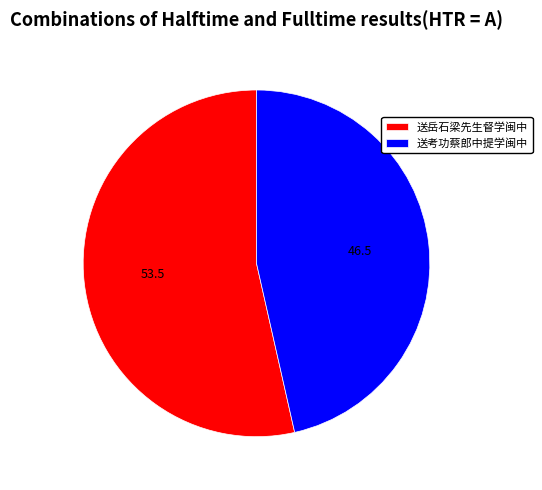

Rank the categories by value from lowest to highest.

送考功蔡郎中提学闽中, 送岳石梁先生督学闽中